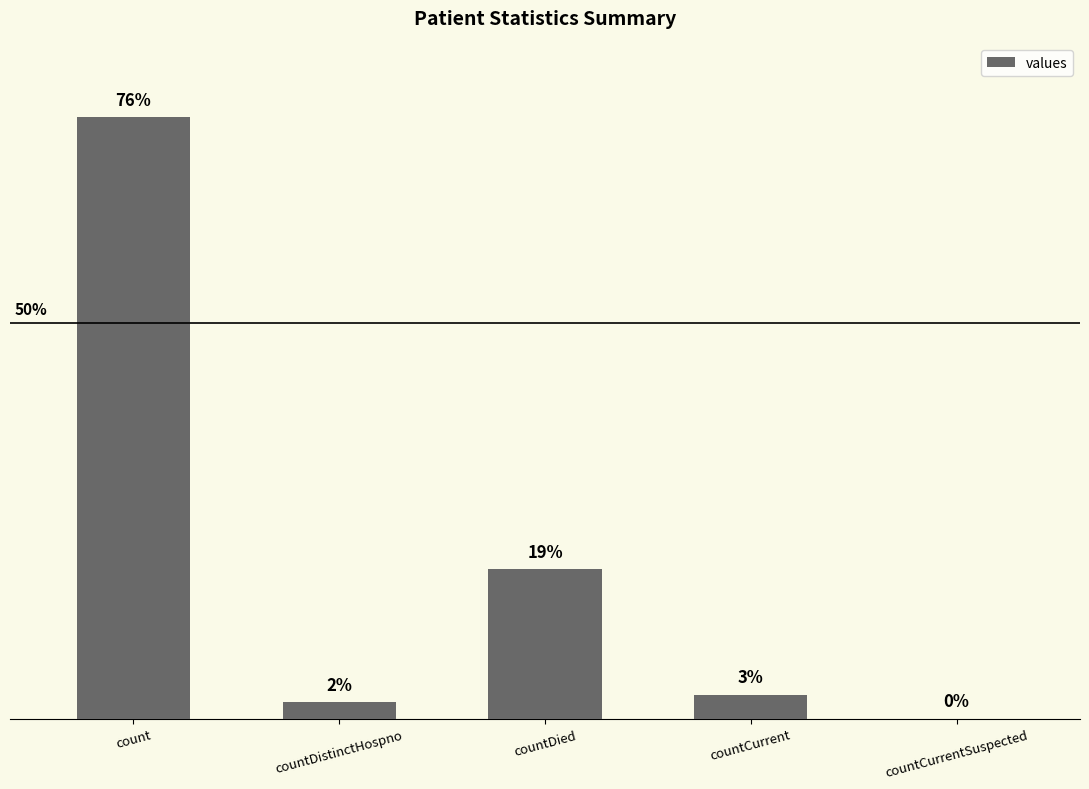

Rank the categories by value from lowest to highest.

countCurrentSuspected, countDistinctHospno, countCurrent, countDied, count